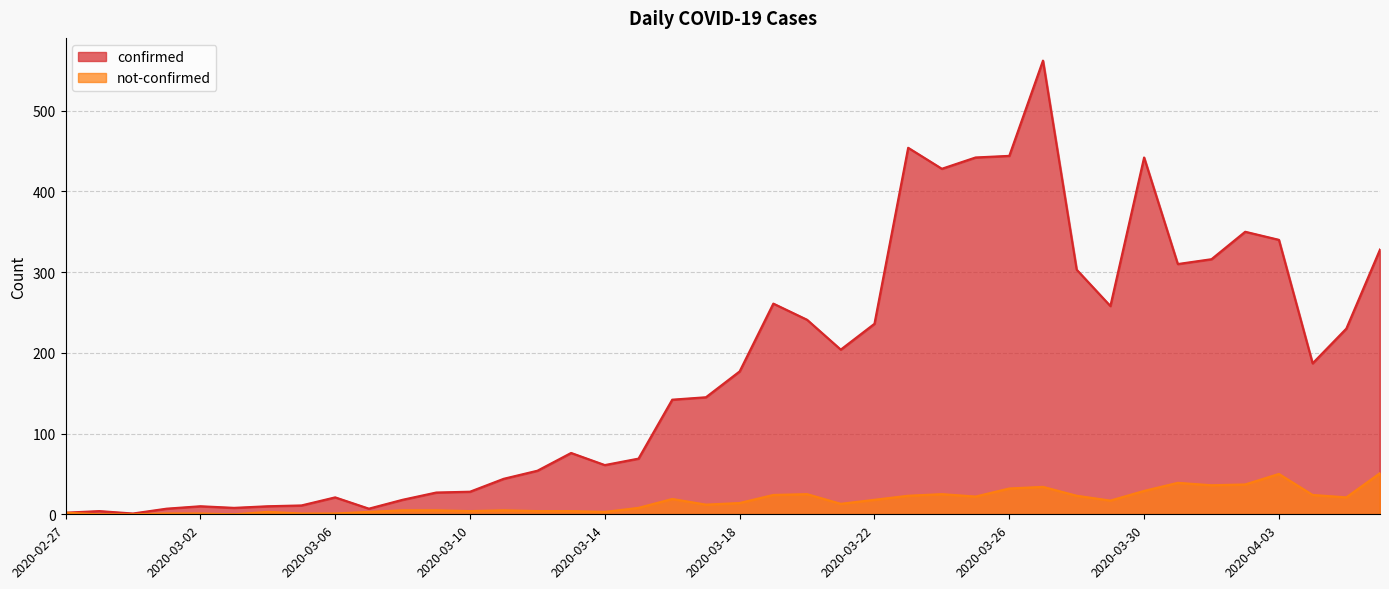

The not-confirmed series shows 25 at 2020-03-29. True or false?

False